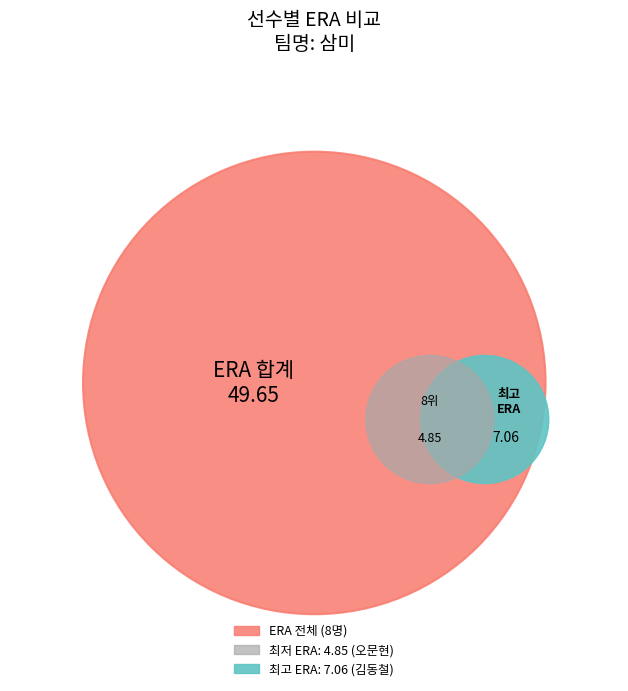

What percentage is the 7 slice, to the nearest percent?

14%